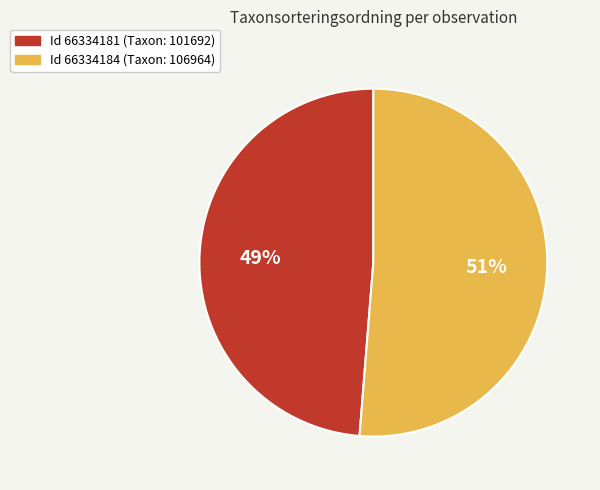

Is there any slice that represents more than half of the pie?

Yes